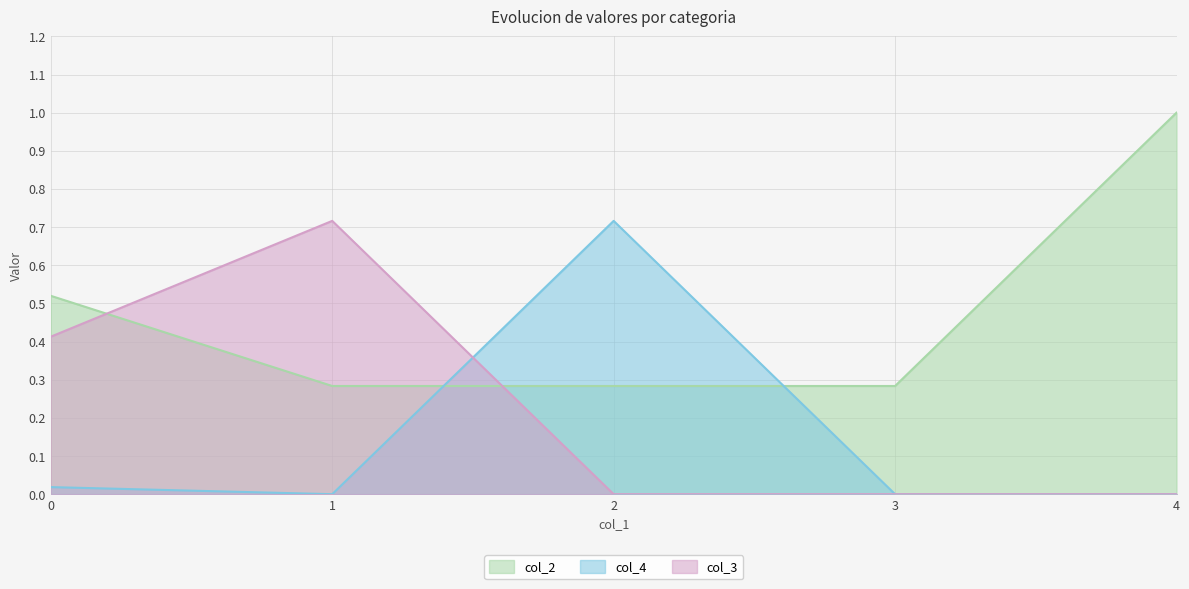

In col_4, how many points are higher than both neighbors (excluding endpoints)?

1